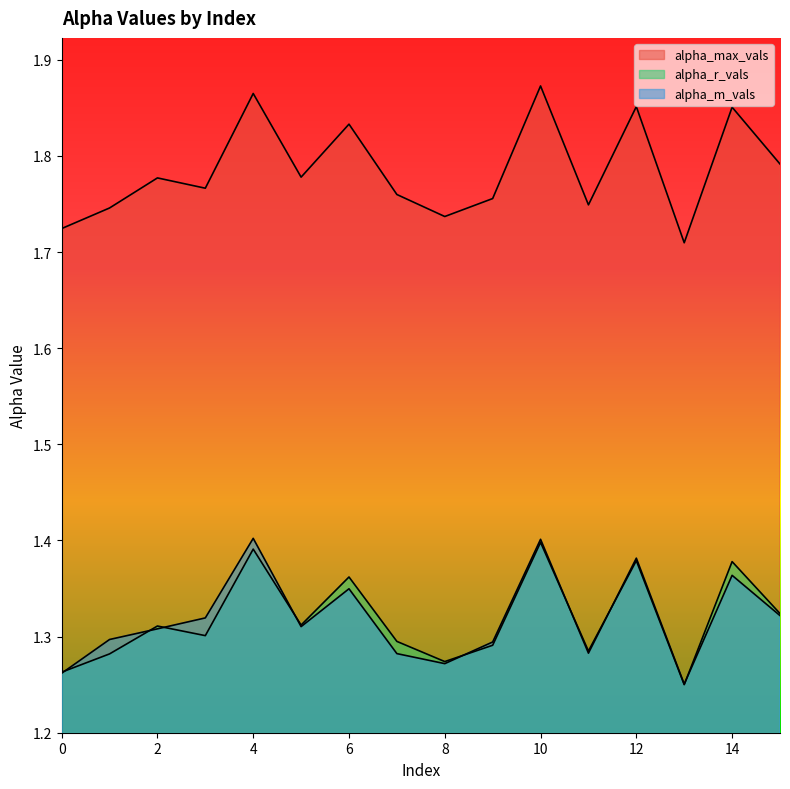

What is the sum of the alpha_r_vals values at 14 and 6?

2.7